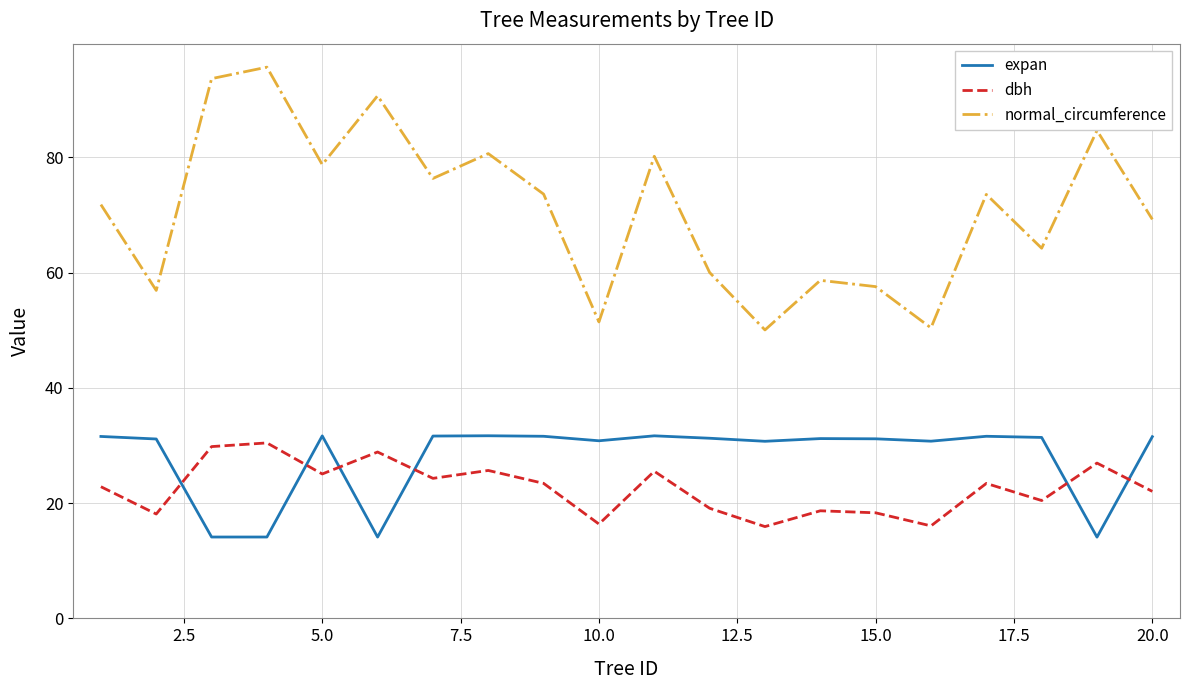

True or false: normal_circumference and expan intersect in this chart.

False